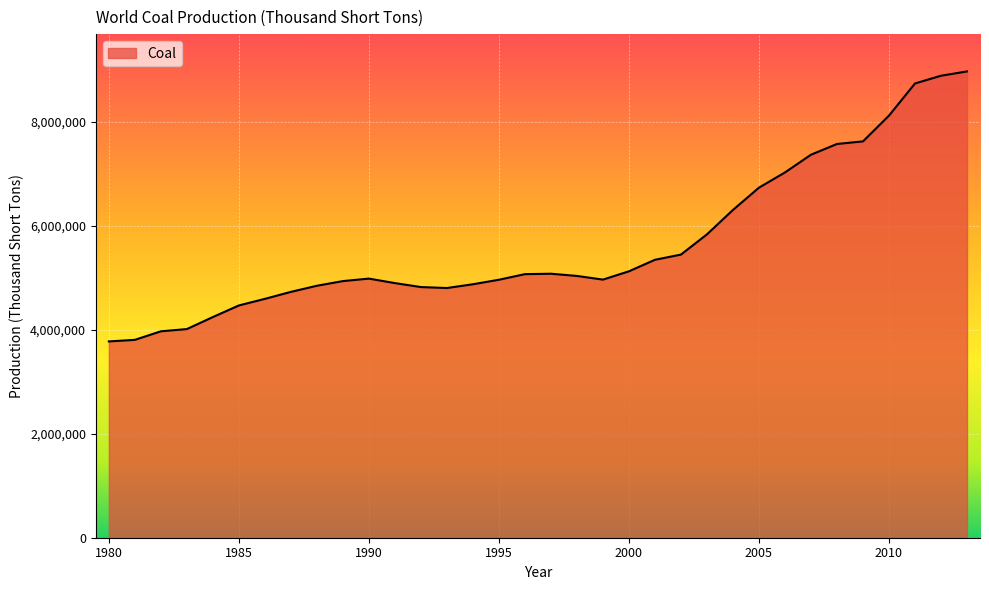

What is the smallest value displayed?

3776958